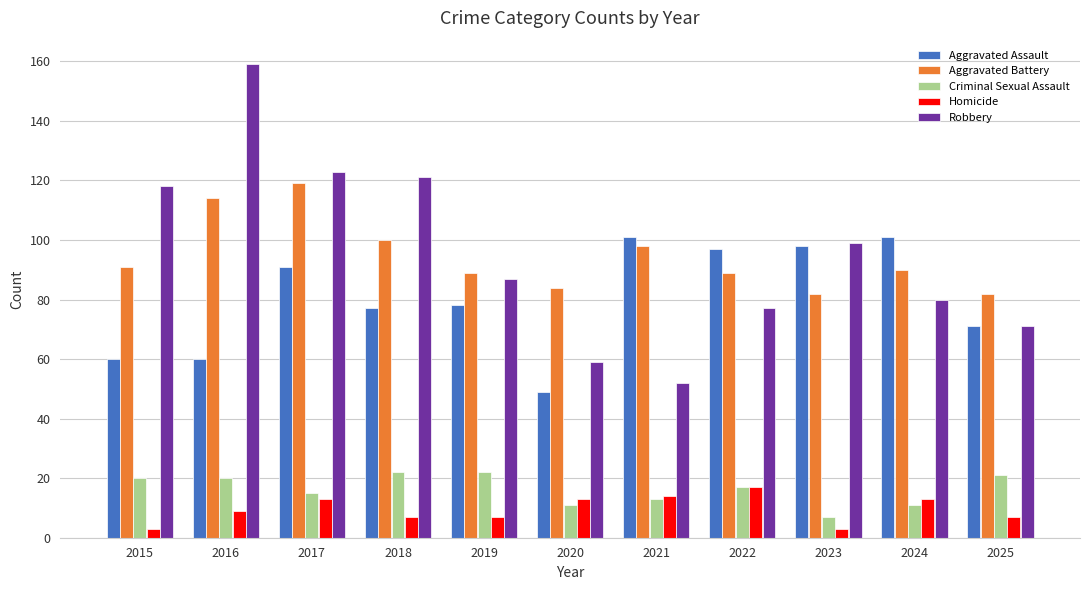

Read the Criminal Sexual Assault value at 2025.

21